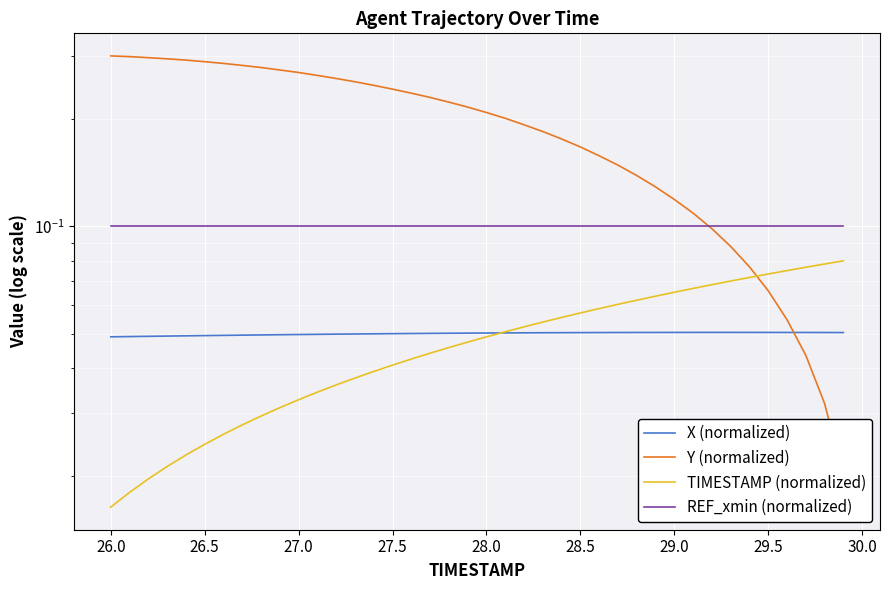

At which category is the sum across all series the highest?

26.0